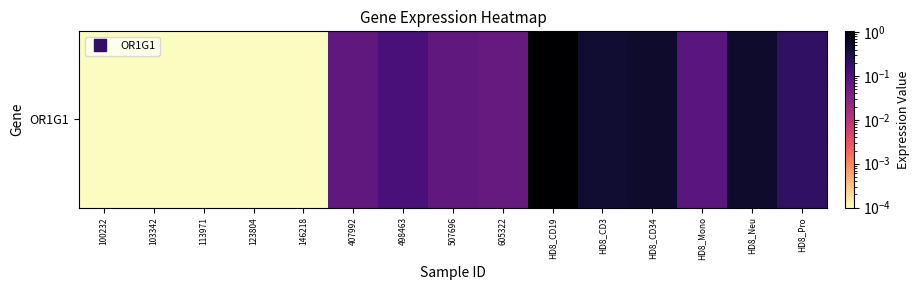

The value at 103342 is 0.0. True or false?

True